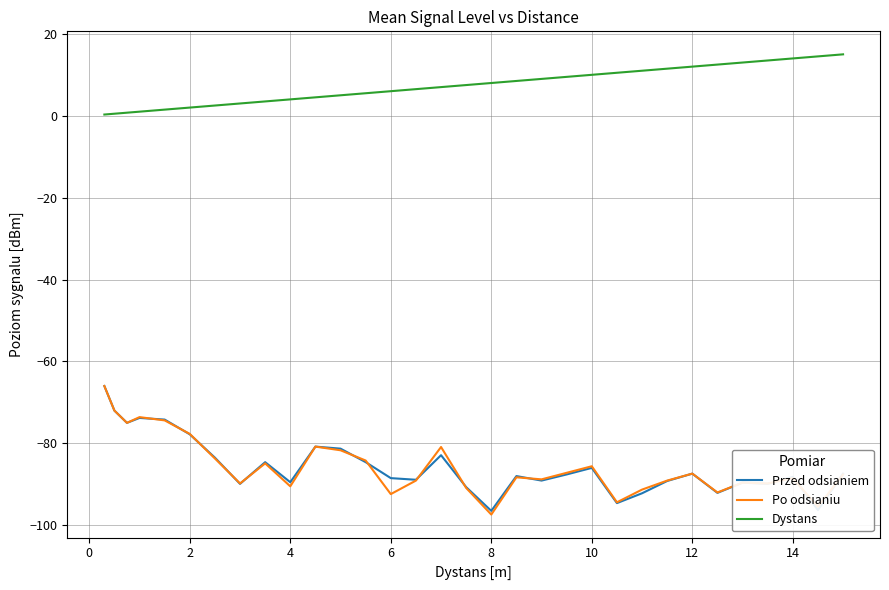

What are all the series names shown in the legend?

Przed odsianiem, Po odsianiu, Dystans